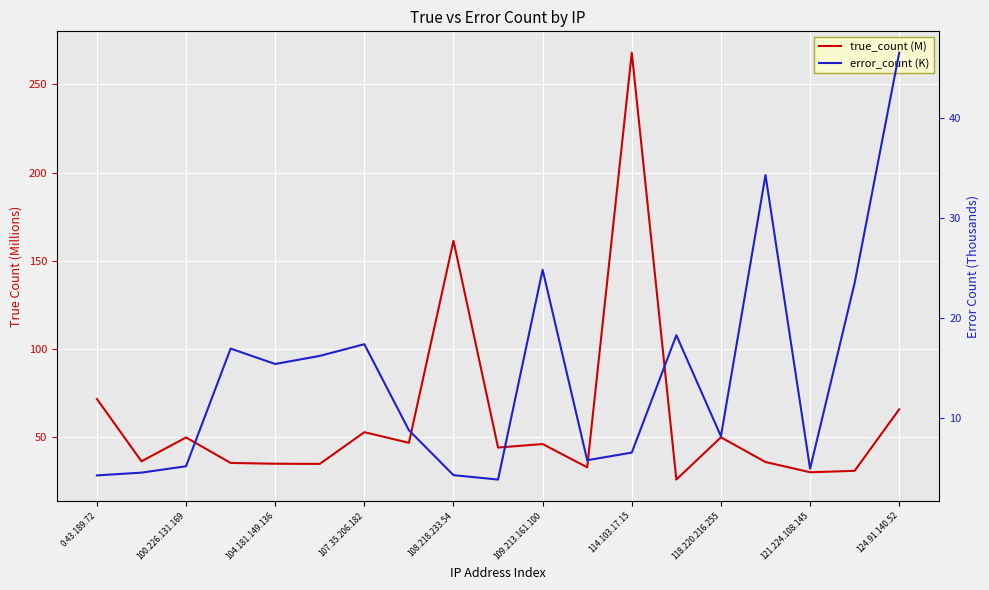

How many interior local valleys does the true_count (M) series have?

7